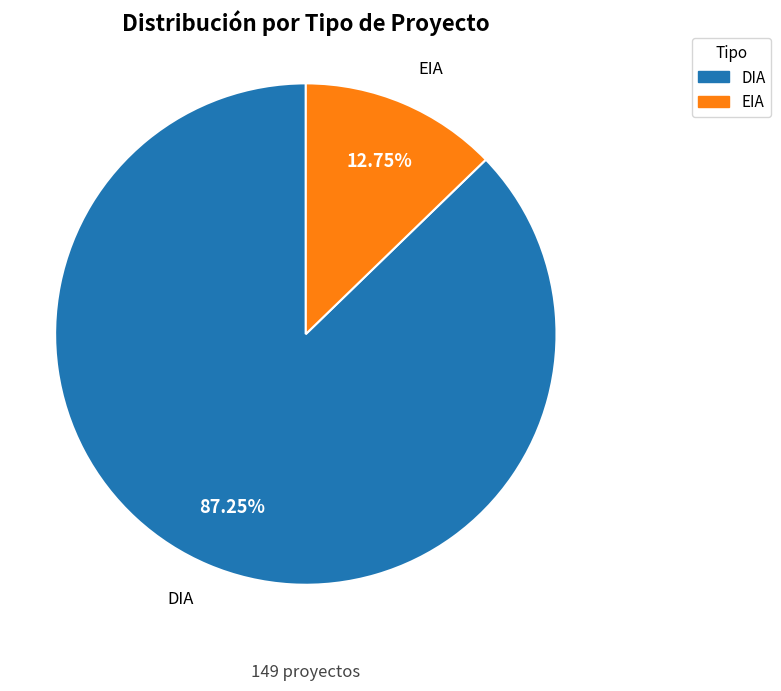

To the nearest percent, what percentage of the pie is DIA?

87%